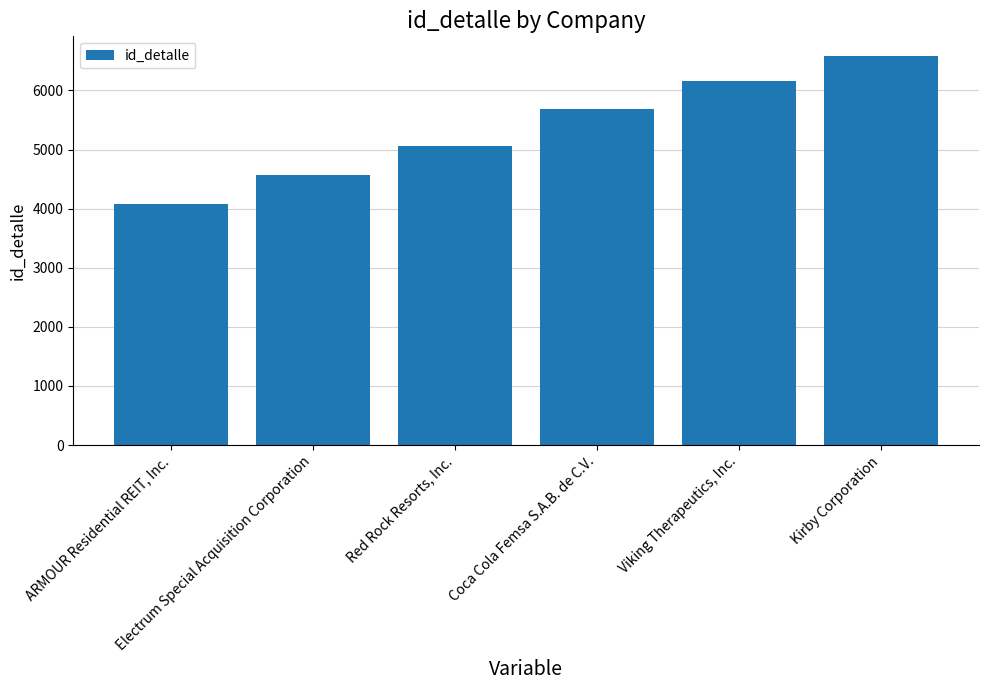

The chart shows a value of 2028 at Coca Cola Femsa S.A.B. de C.V.. True or false?

False